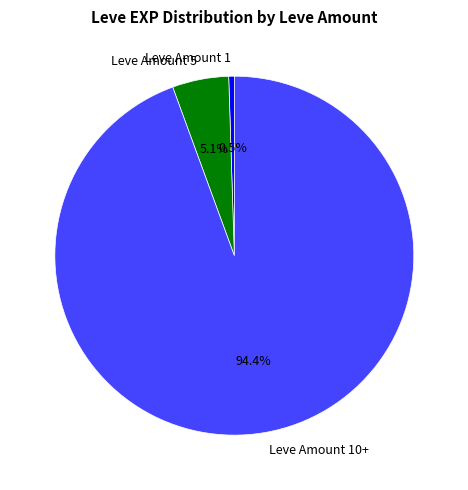

Which category has the smallest portion of the pie?

Leve Amount 1